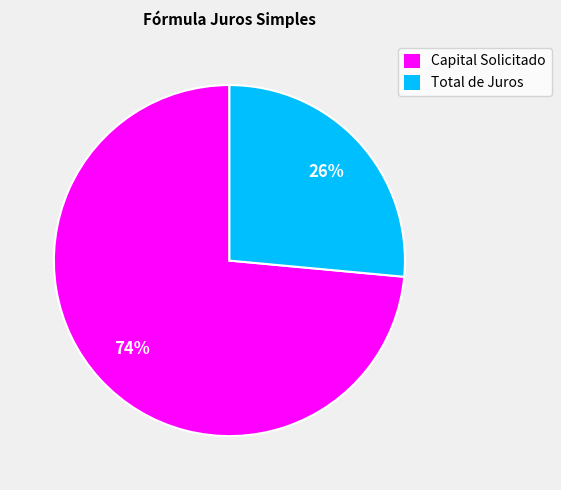

Is the sum of Total de Juros and Capital Solicitado greater than half?

Yes